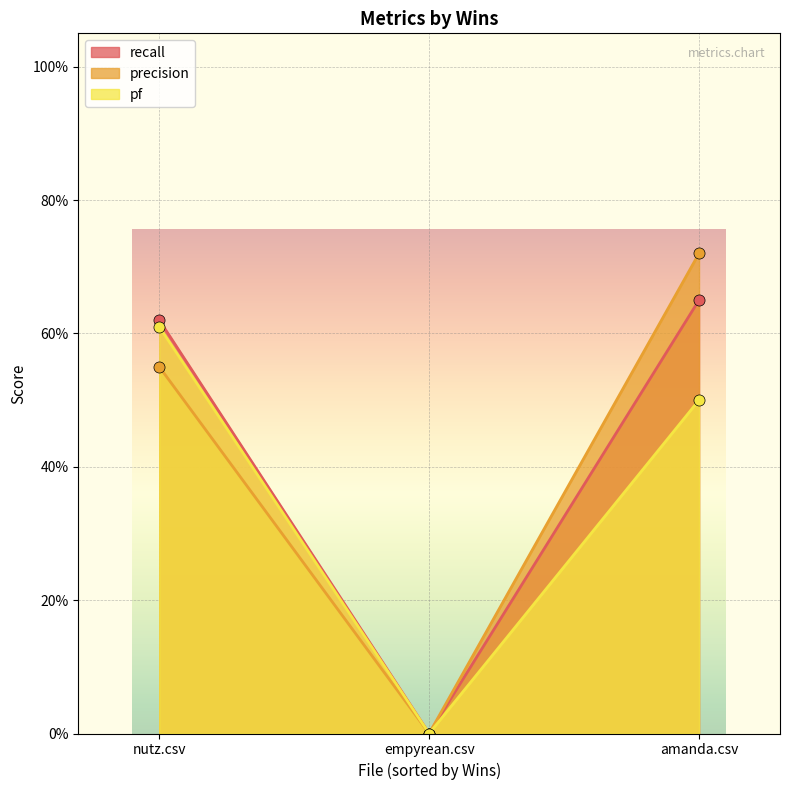

What are all the series names shown in the legend?

recall, precision, pf